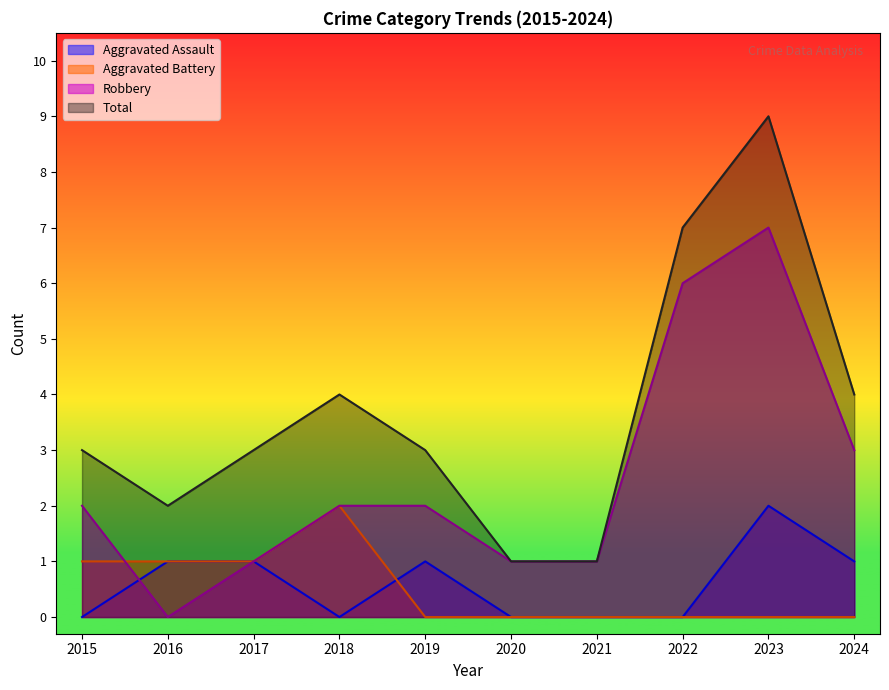

At which label does Robbery reach its peak?

2023